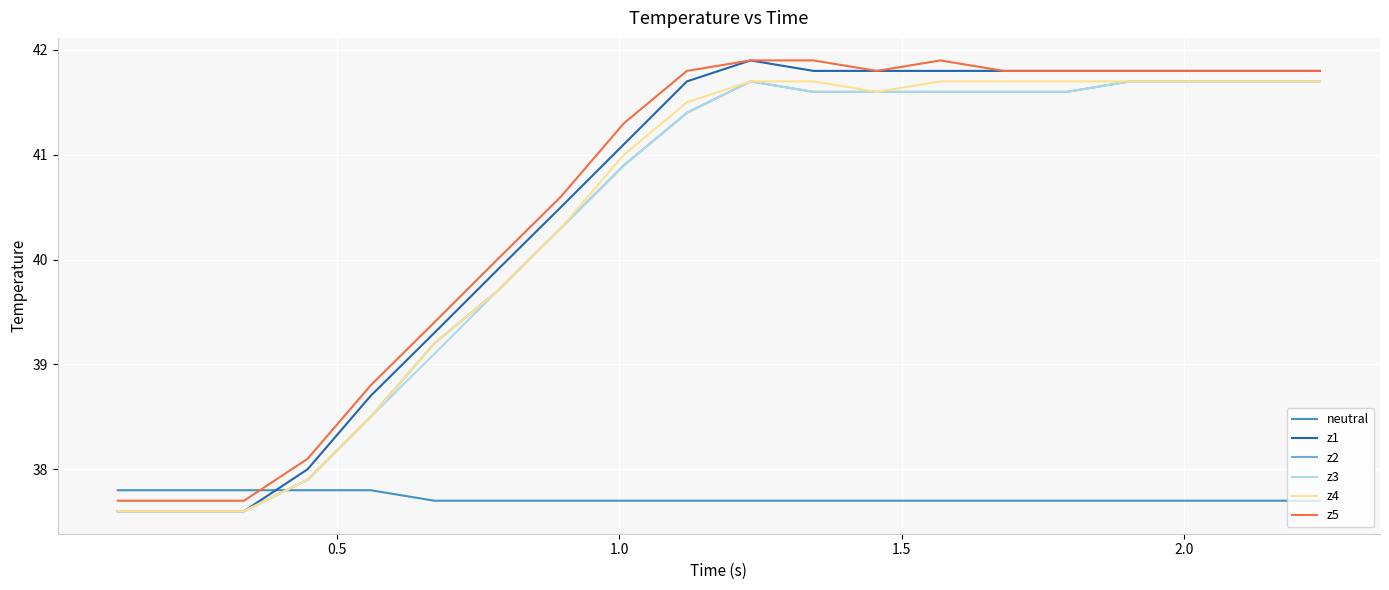

Which series has the largest range (max minus min)?

z1